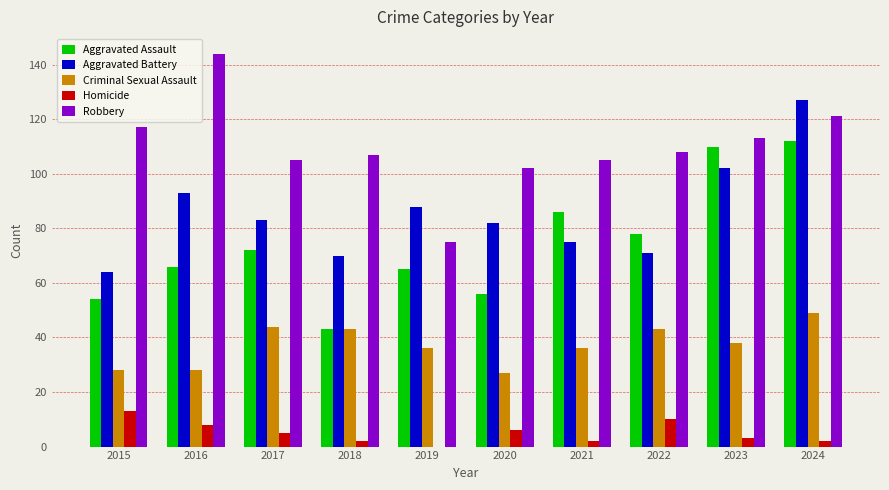

Are the bars grouped side by side (vs. stacked)?

Yes